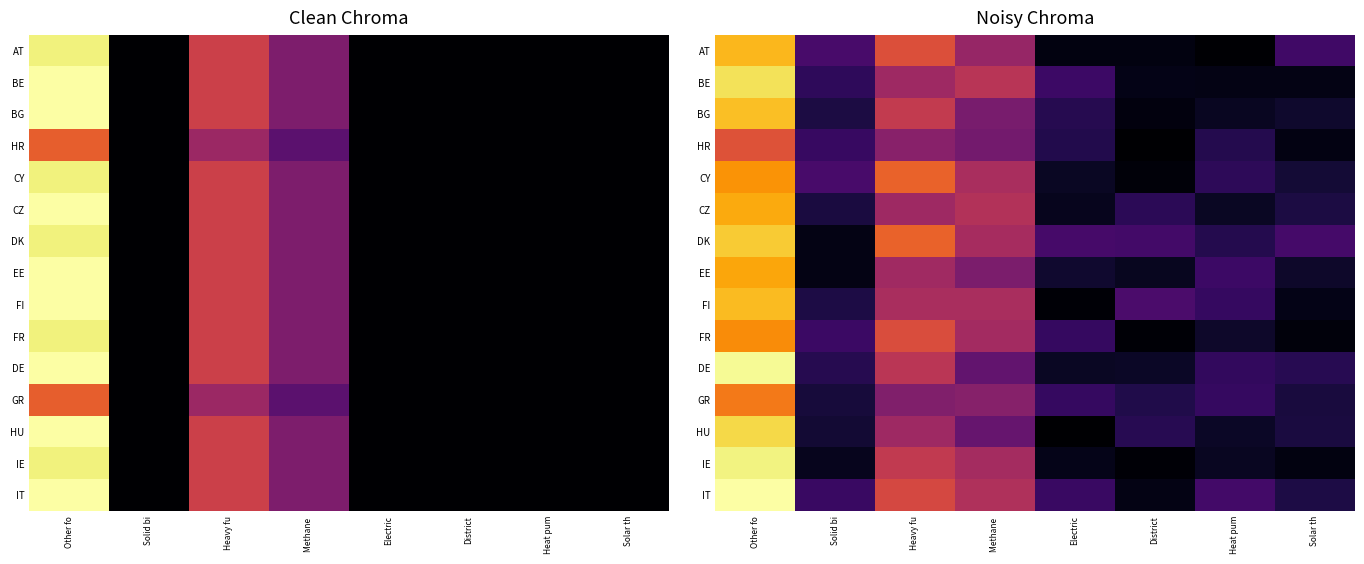

What is the difference between the maximum and minimum values in the BG series?

0.8